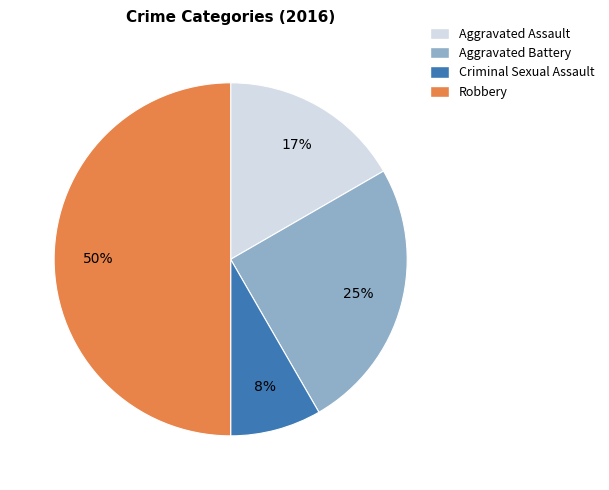

Between Robbery and Aggravated Assault, which is larger?

Robbery